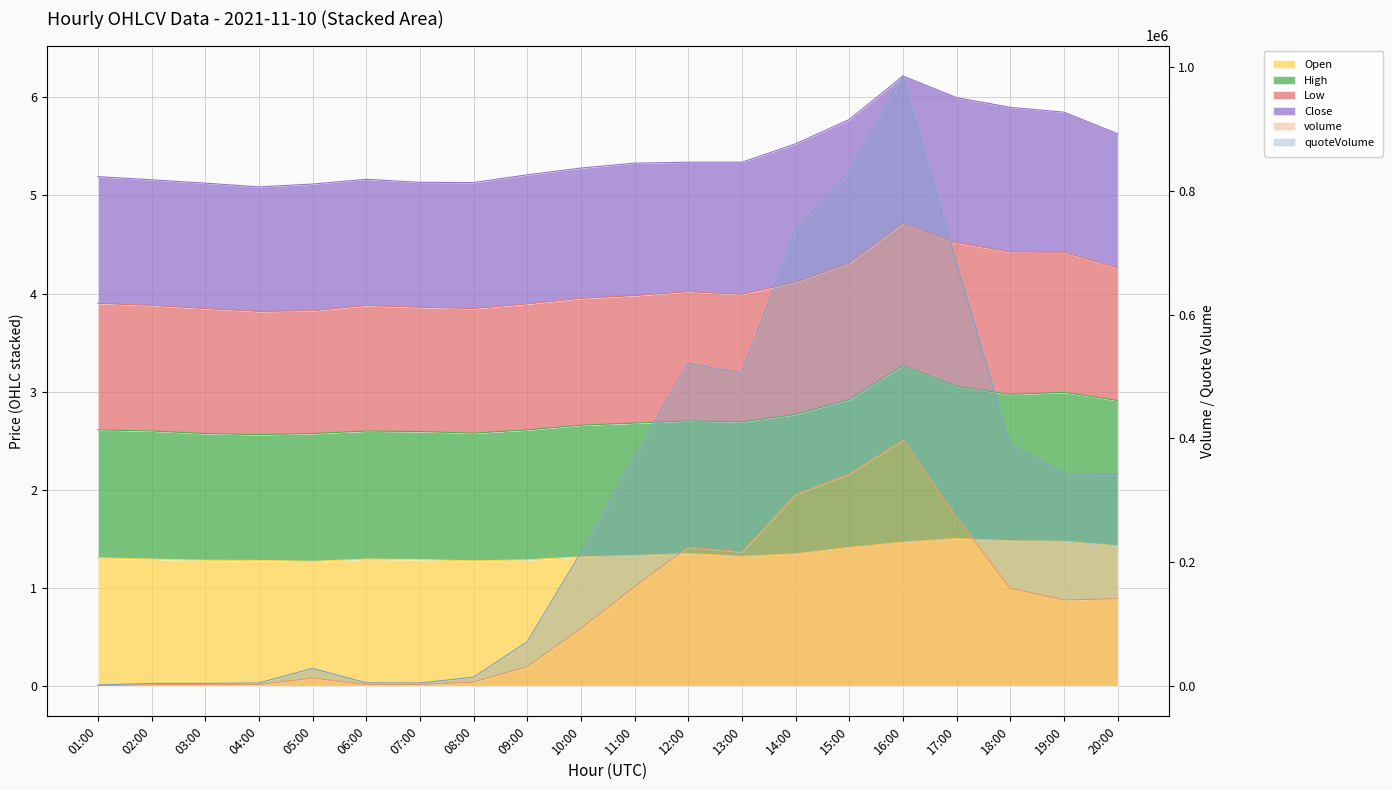

What is the total value across all series at 10:00?

308218.9